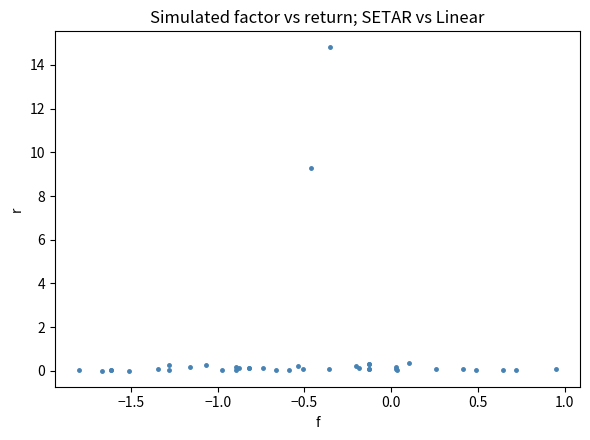

What Y value in the scatter plot is closest to 7?

9.3